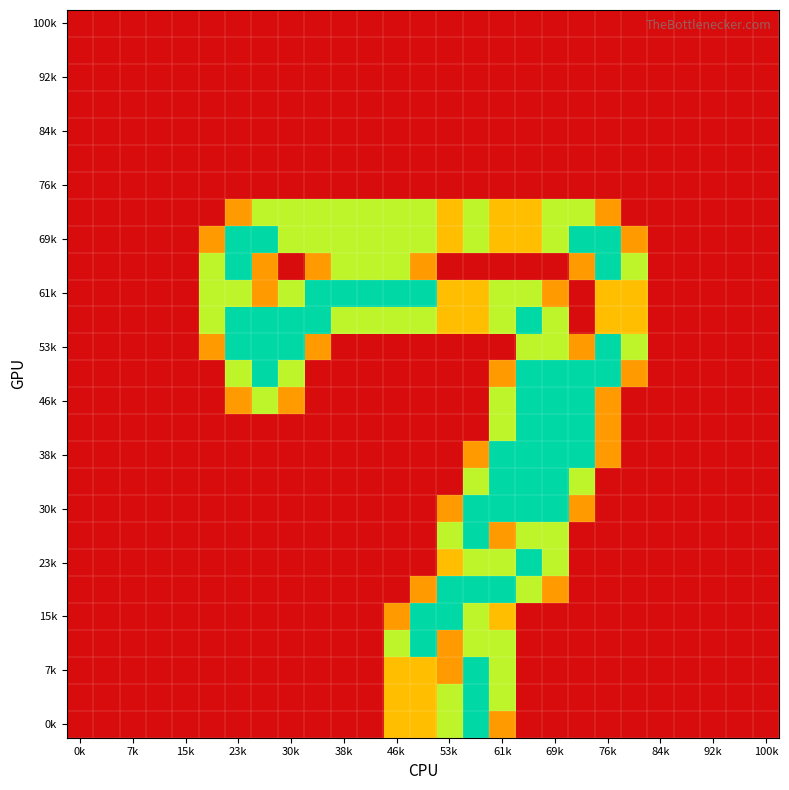

What is the maximum value shown in the chart?

2.0